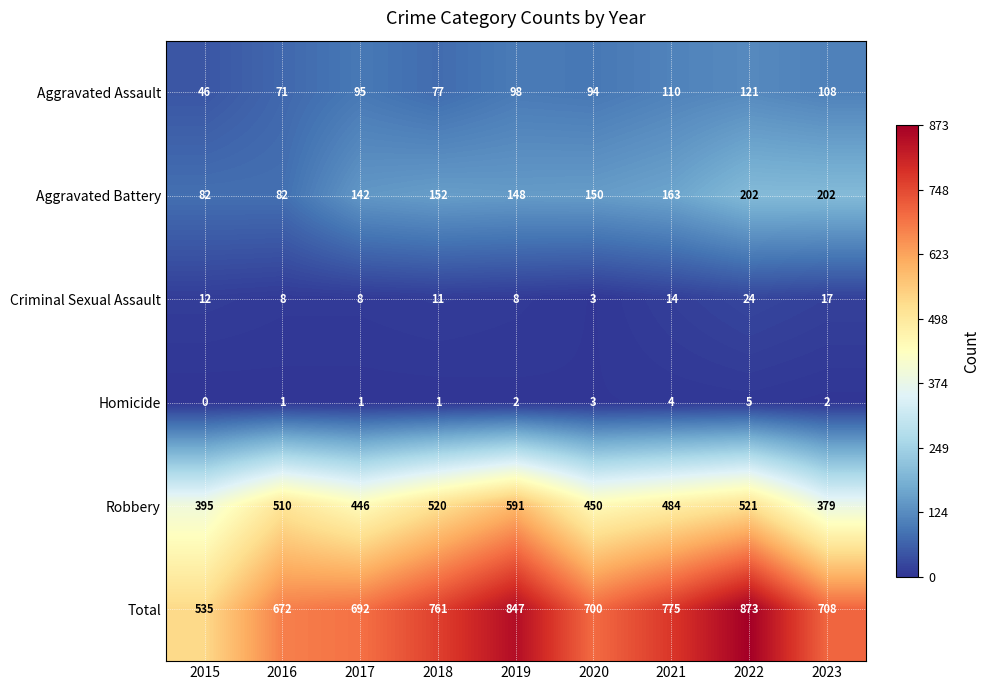

What is the difference between the Aggravated Battery values at 2023 and 2017?

60